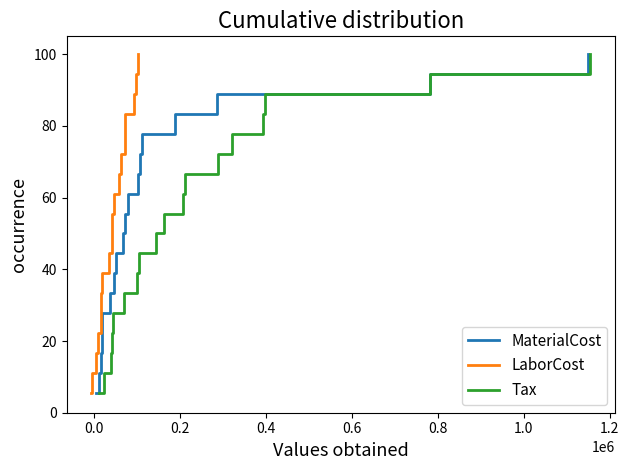

How many lines are shown in the chart?

3